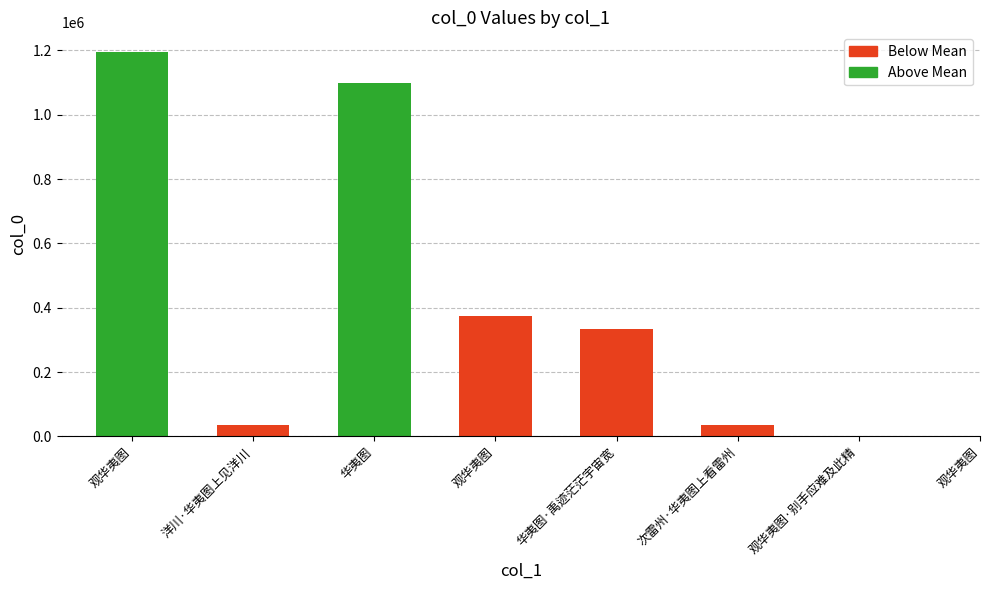

Where does the data first go above 374781?

华夷图